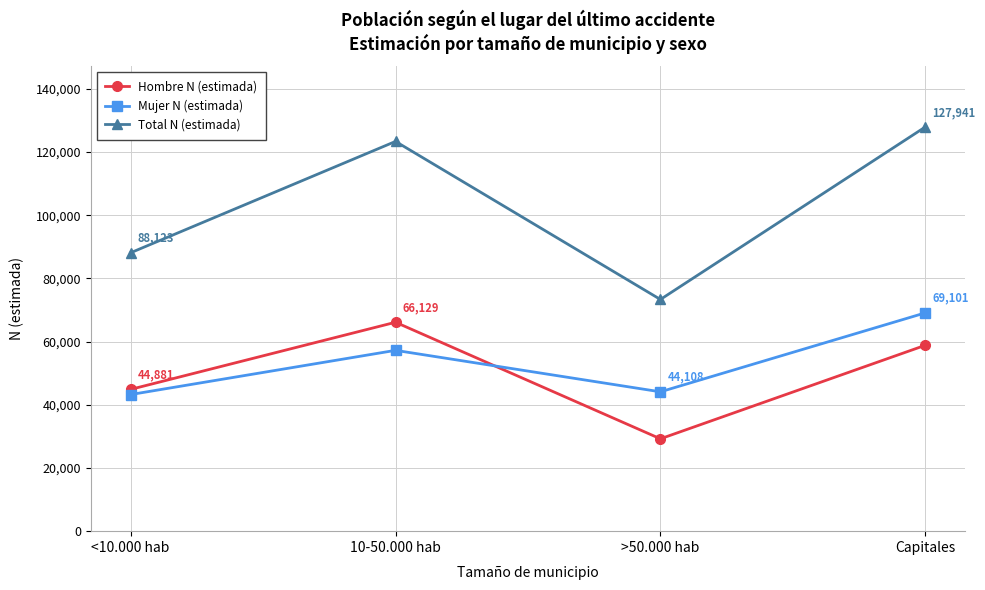

How many categories are shown in the chart?

4